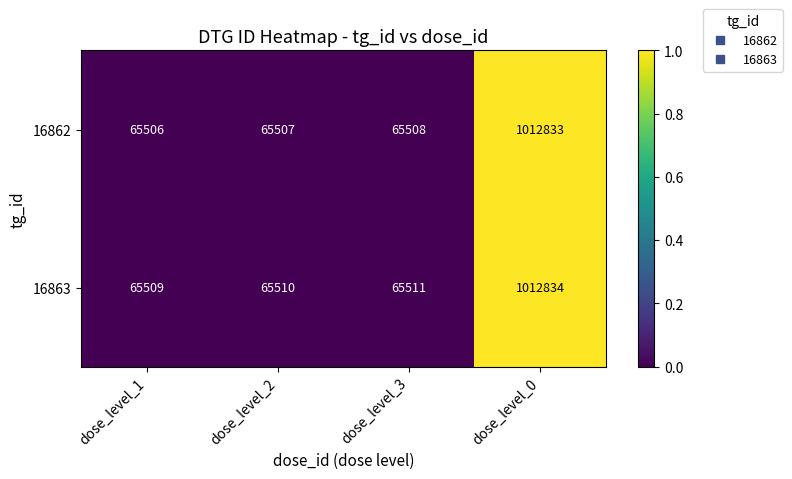

Which series has the widest spread of values?

16862